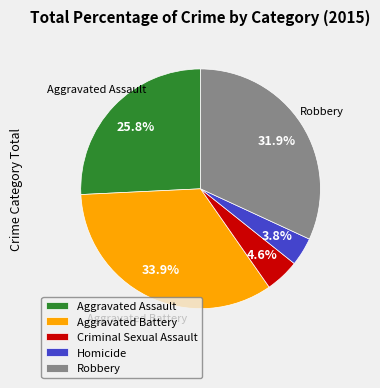

How many slices are in this pie chart?

5